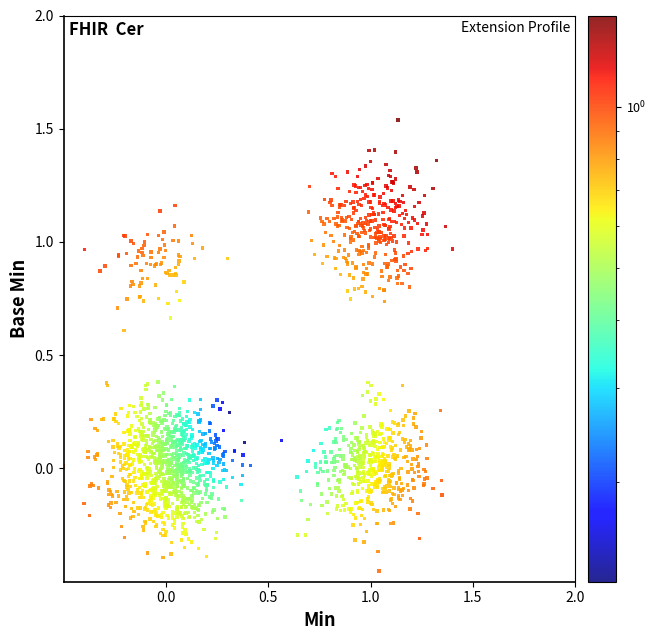

What is the range of Y values (max minus min)?

2.0